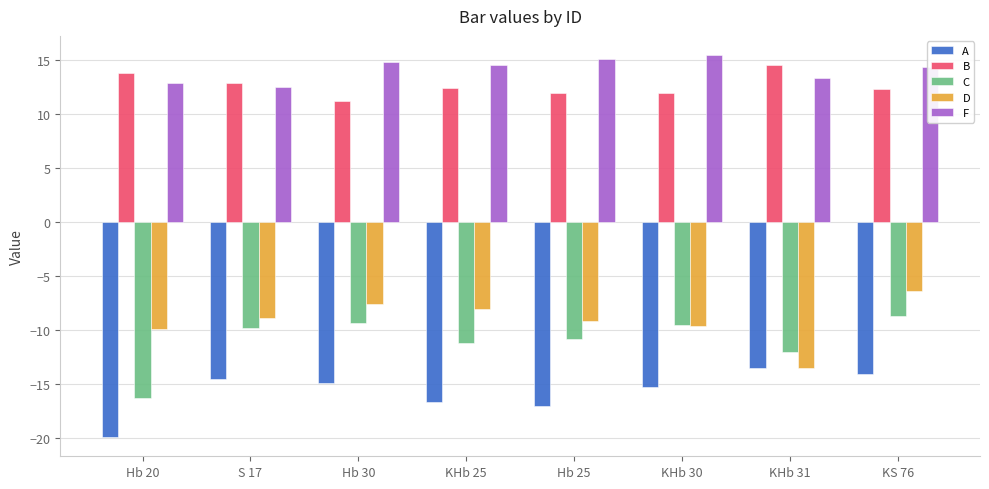

What are all the series names shown in the legend?

A, B, C, D, F